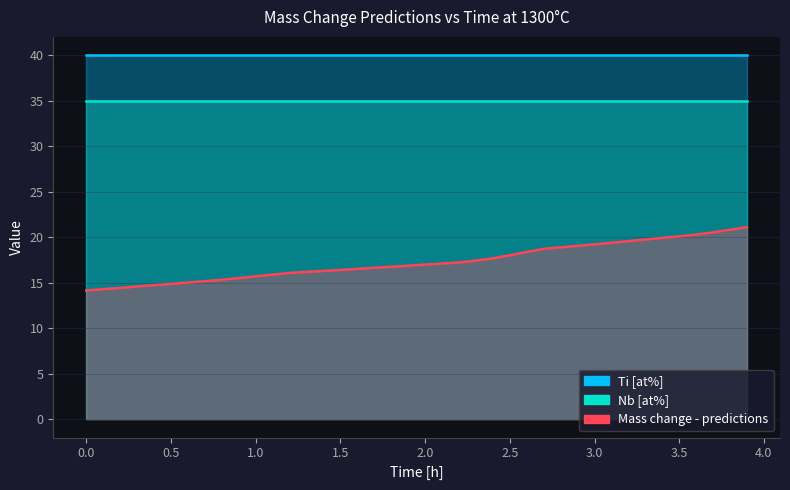

Which has a higher value, 3.4 or 0.8?

3.4